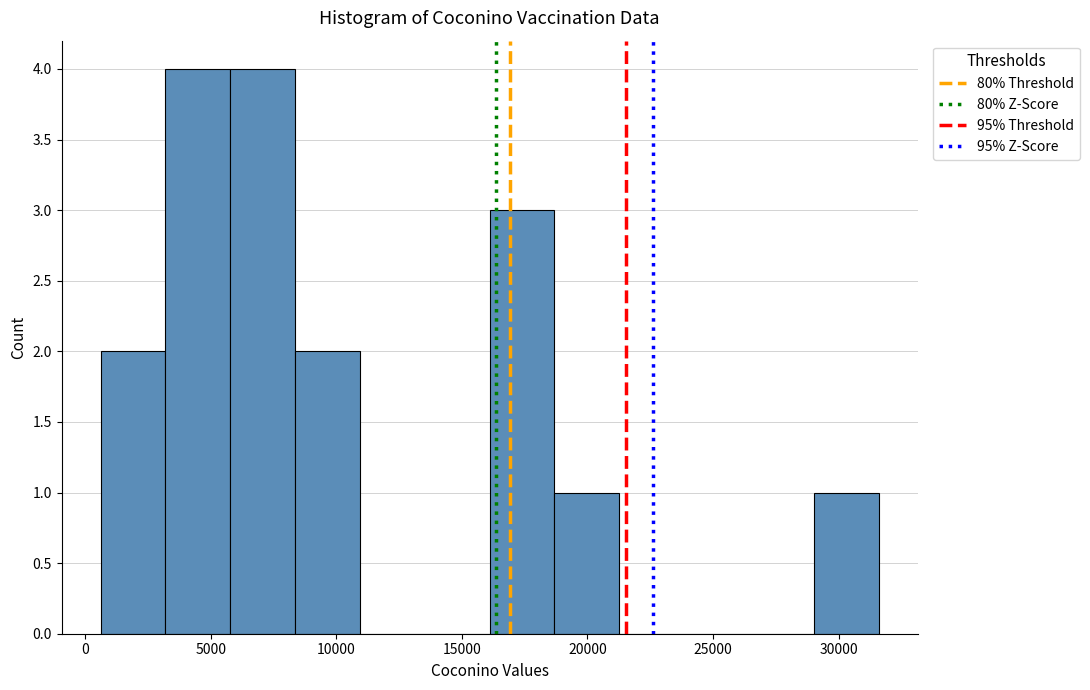

Reading left to right, list every bar in this chart as the range it spans on the x-axis followed by its height. Neither the bar edges nor the heights are printed on the chart, so give them approximately, as read against the axes.

500 to 3000: 2
3000 to 6000: 4
6000 to 8500: 4
8500 to 11000: 2
11000 to 13500: 0
13500 to 16000: 0
16000 to 18500: 3
18500 to 21500: 1
21500 to 24000: 0
24000 to 26500: 0
26500 to 29000: 0
29000 to 31500: 1